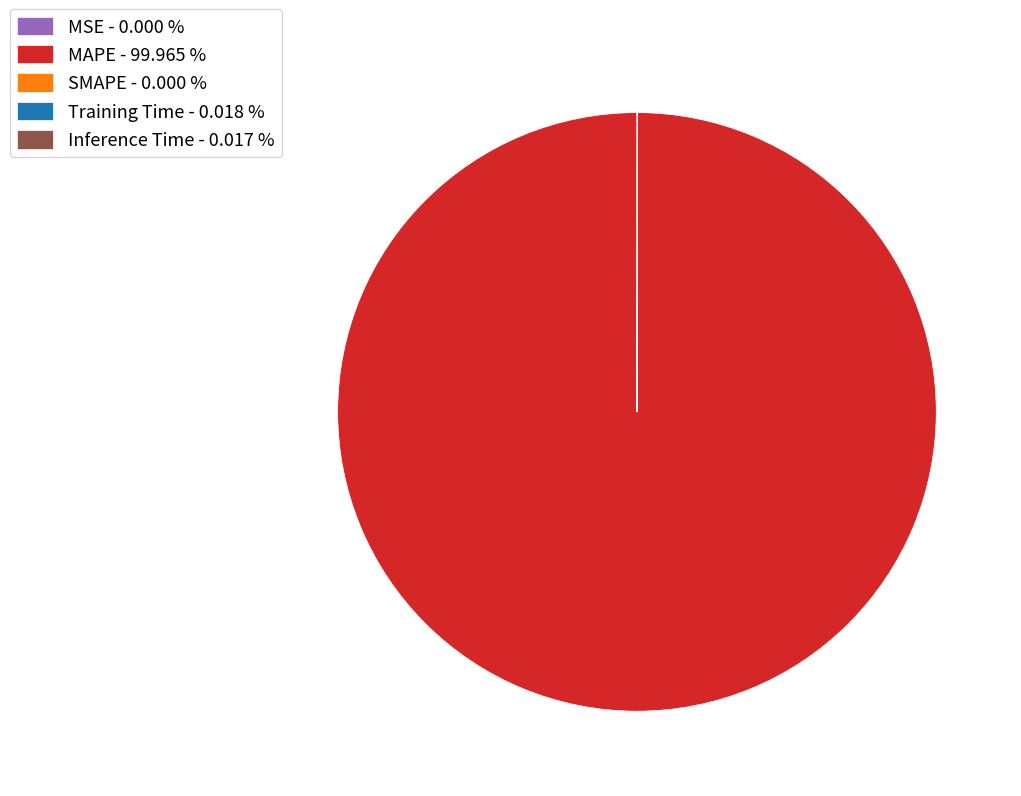

The MAPE slice represents 89% of the pie. True or false?

False